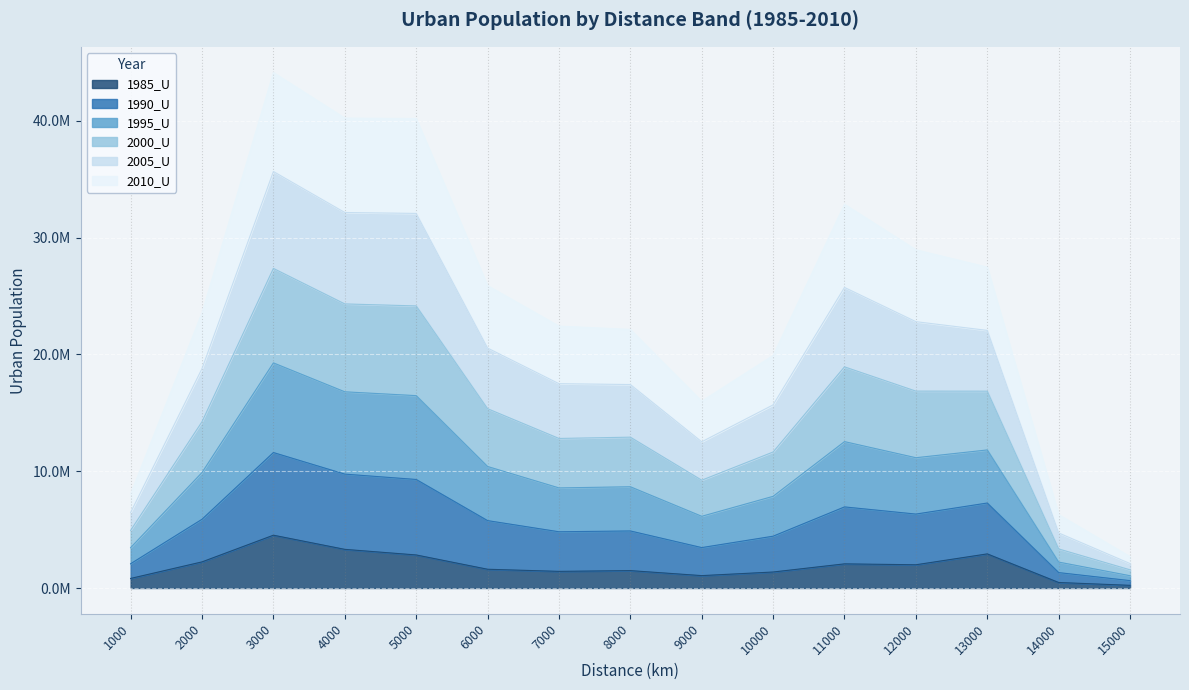

What are all the series names shown in the legend?

1985_U, 1990_U, 1995_U, 2000_U, 2005_U, 2010_U